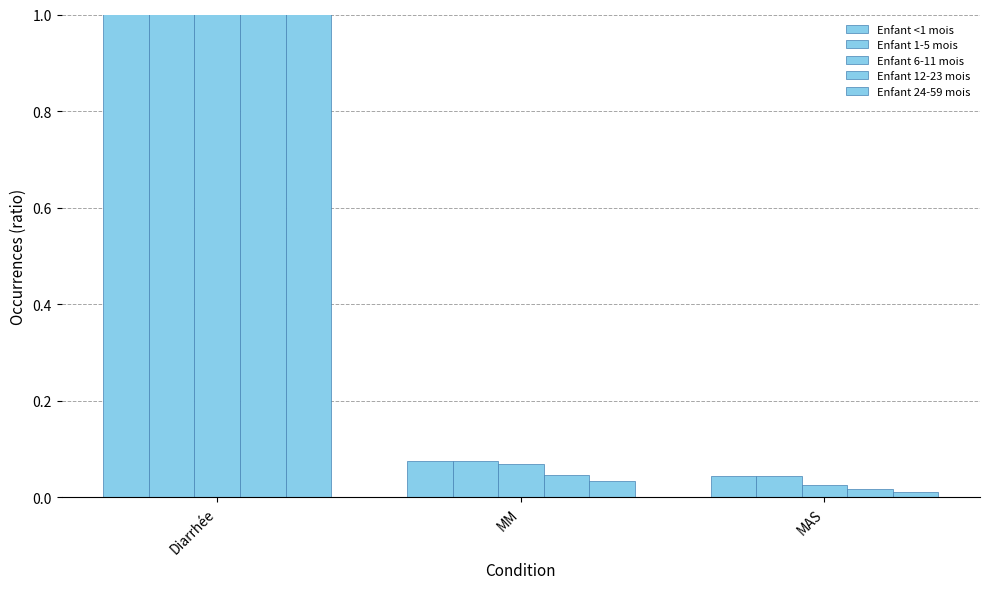

What is the approximate value of Enfant 12-23 mois at Diarrhée?

3.2